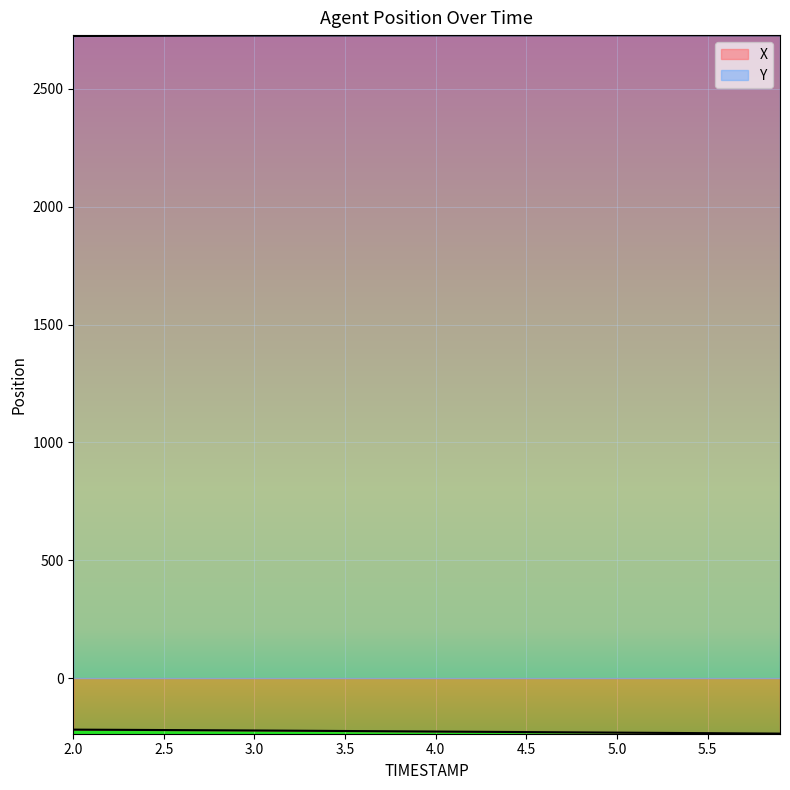

At which label does Y reach its minimum?

2.0